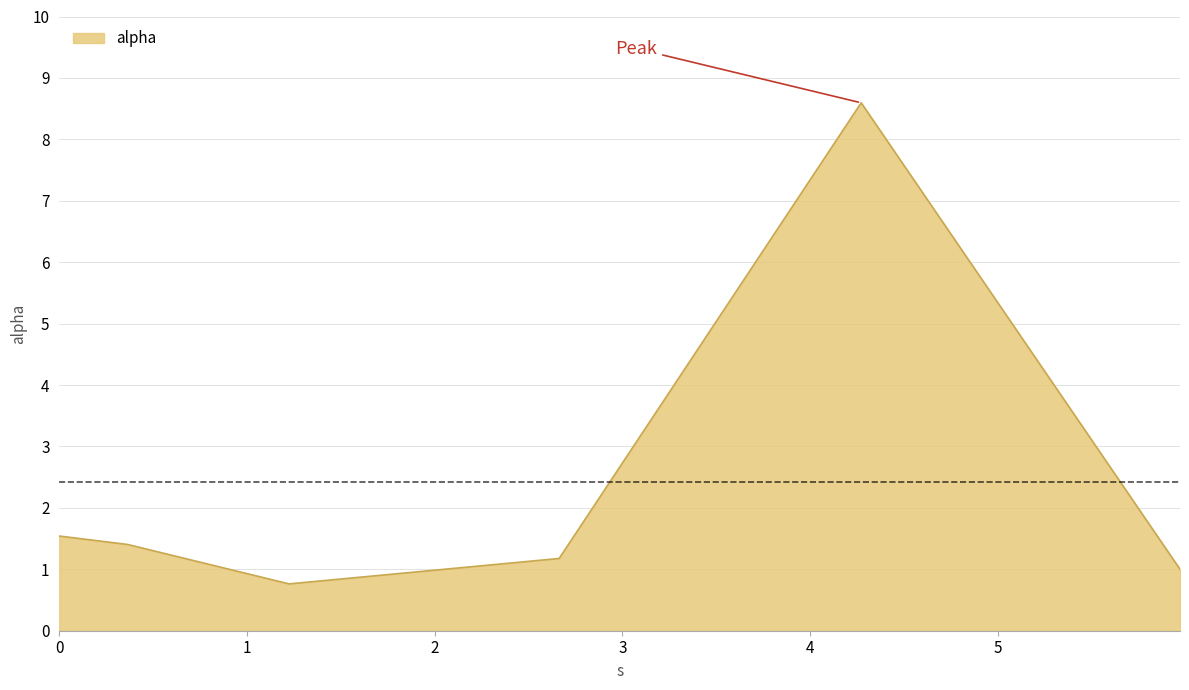

Does the chart display data point markers on the line(s)?

No